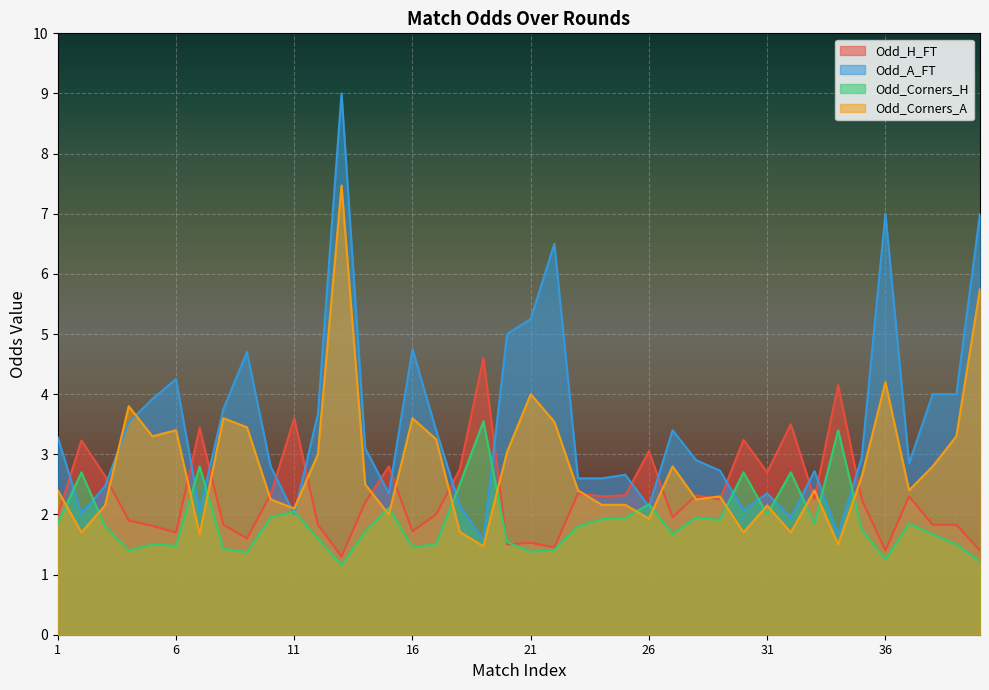

Which label corresponds to the smallest value in the chart?

13